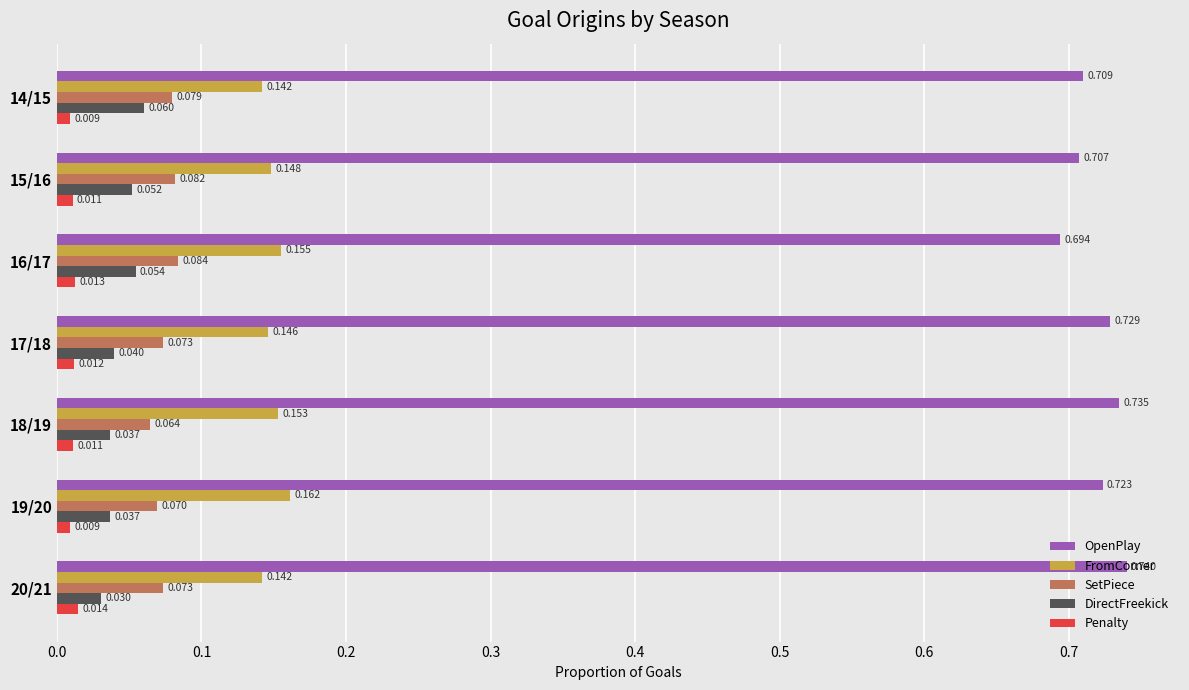

At 19/20, list the series in order from smallest to largest.

Penalty, DirectFreekick, SetPiece, FromCorner, OpenPlay